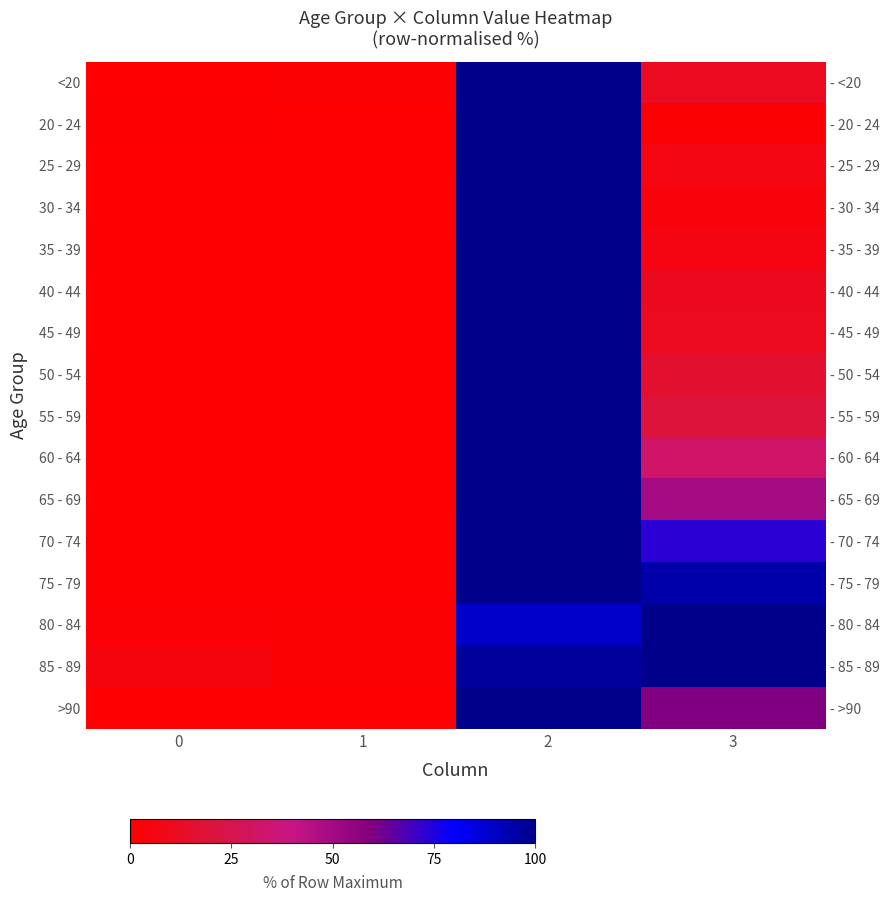

What value does the 55 - 59 series have at 3?

19.9